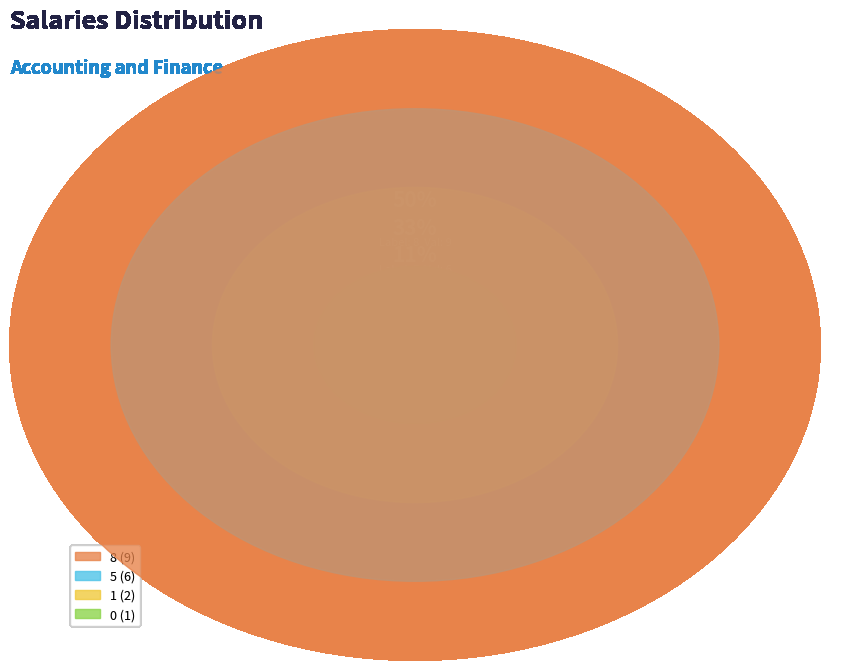

Is it true that 1 is 11% of the pie?

True